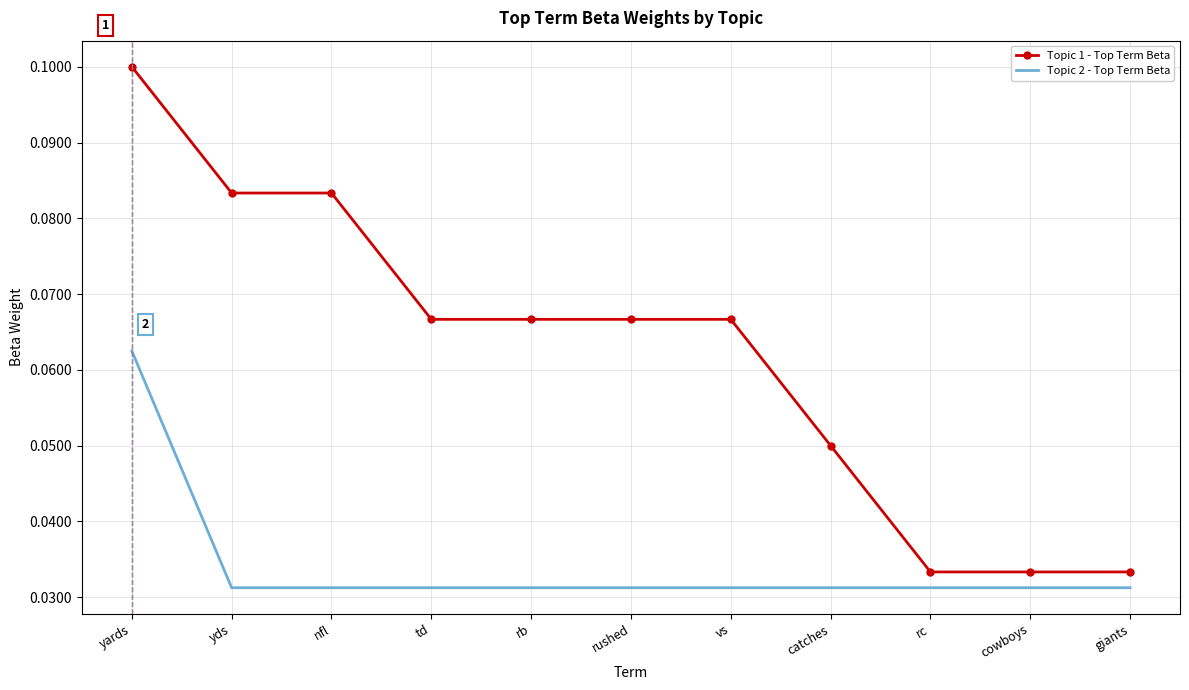

Is the value of Topic 2 - Top Term Beta at catches greater than the value of Topic 1 - Top Term Beta at giants?

No